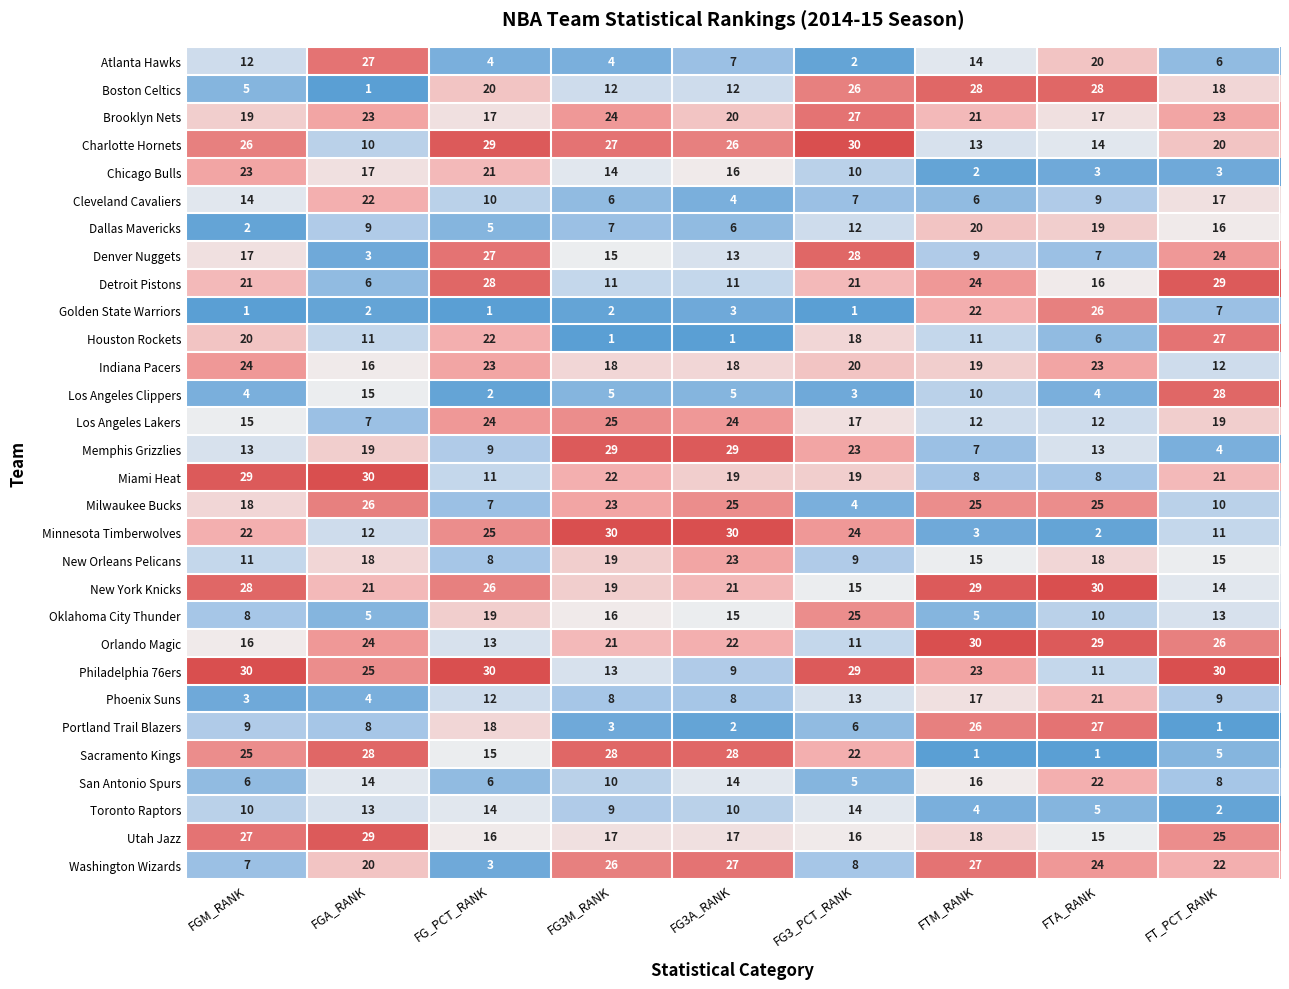

What is the sum of the Washington Wizards values at FGA_RANK and FTM_RANK?

47